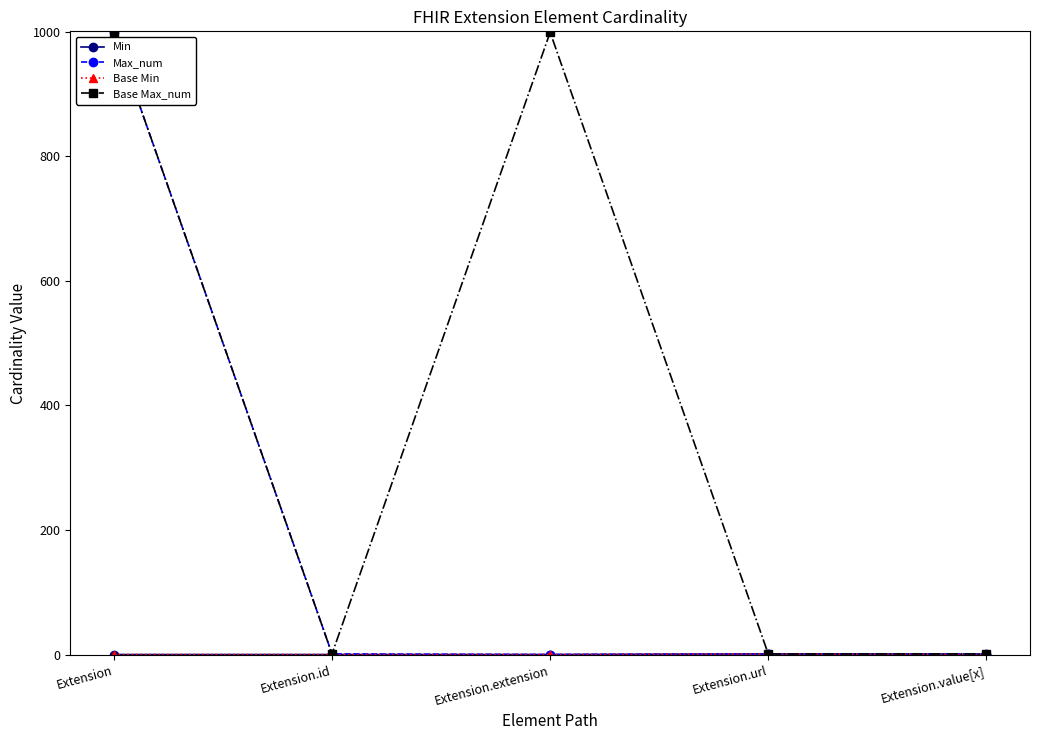

At which category does the chart reach its peak across all series?

Extension